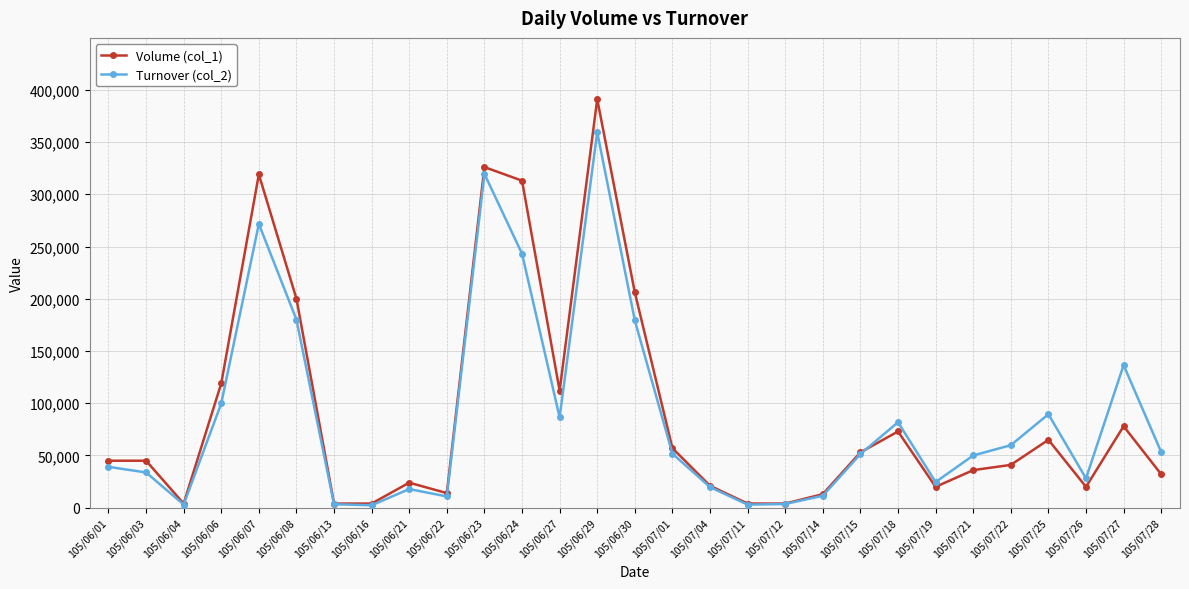

What is the label of the 26th point from the right?

105/06/06